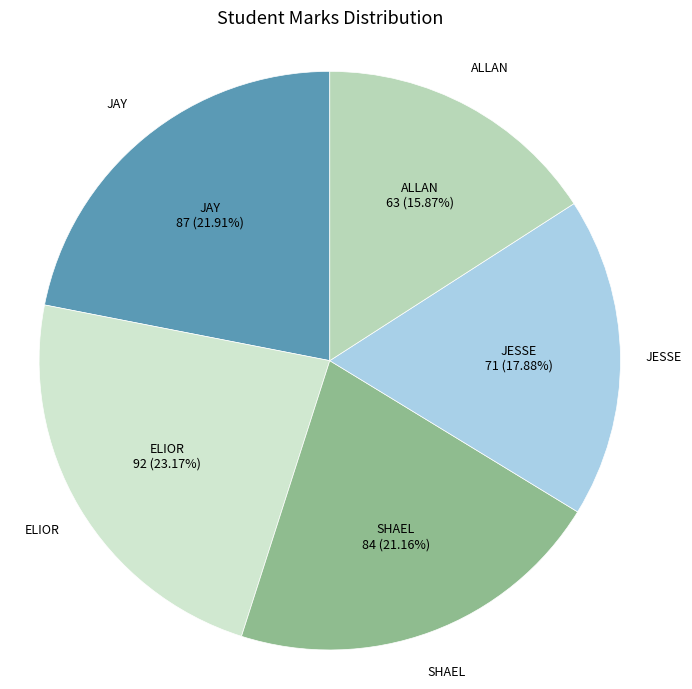

Does any single category account for the majority?

No